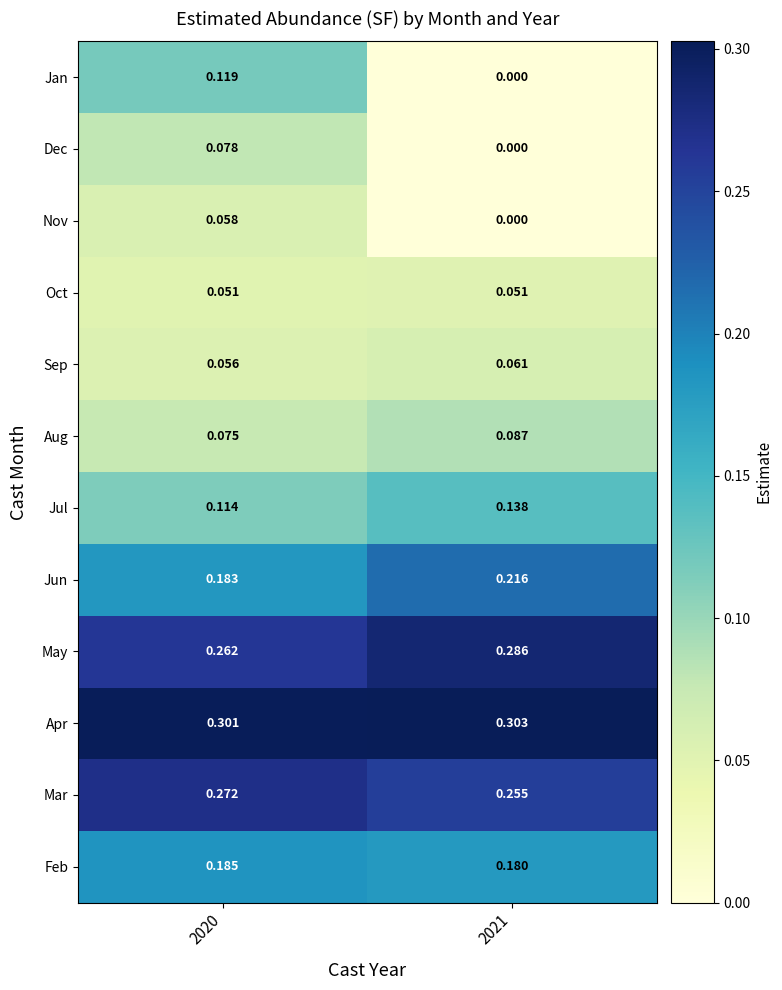

Which series has the largest total across all categories?

Apr